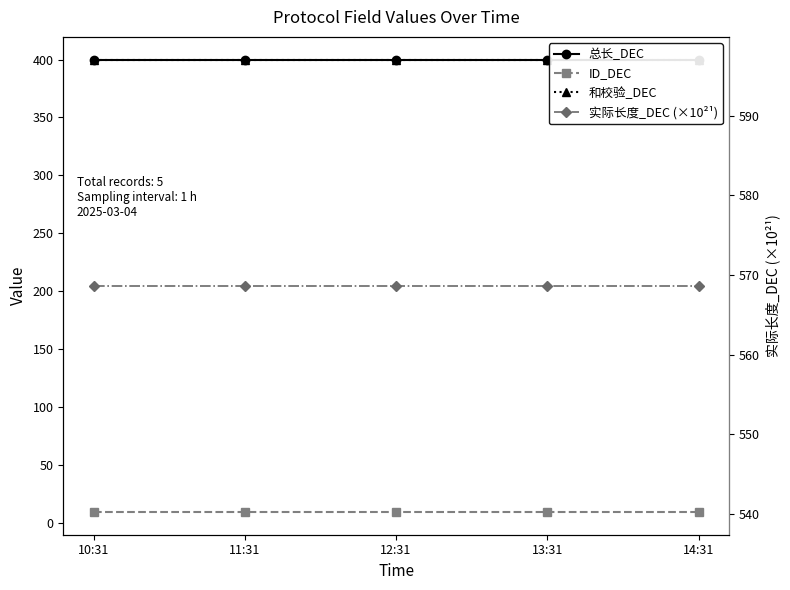

Where is 总长_DEC nearest to the value 400?

10:31